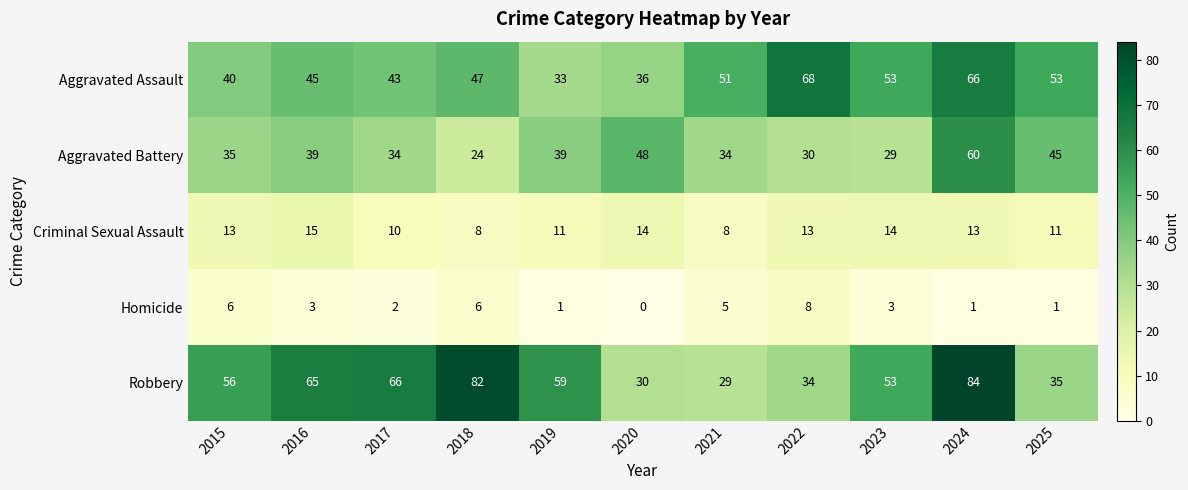

Rank the series by their maximum value, from highest to lowest.

Robbery, Aggravated Assault, Aggravated Battery, Criminal Sexual Assault, Homicide